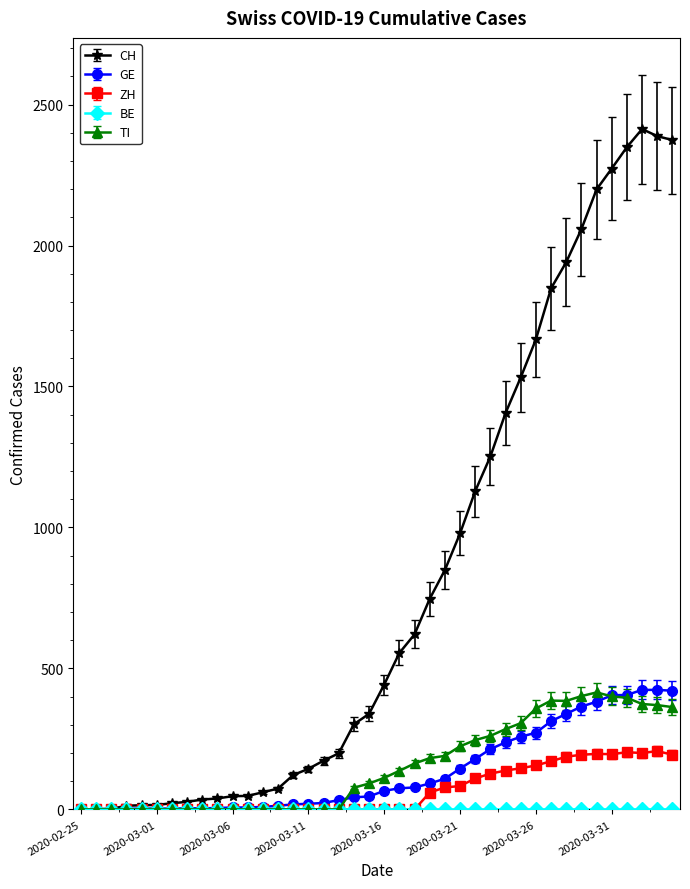

Which series has the widest spread of values?

CH